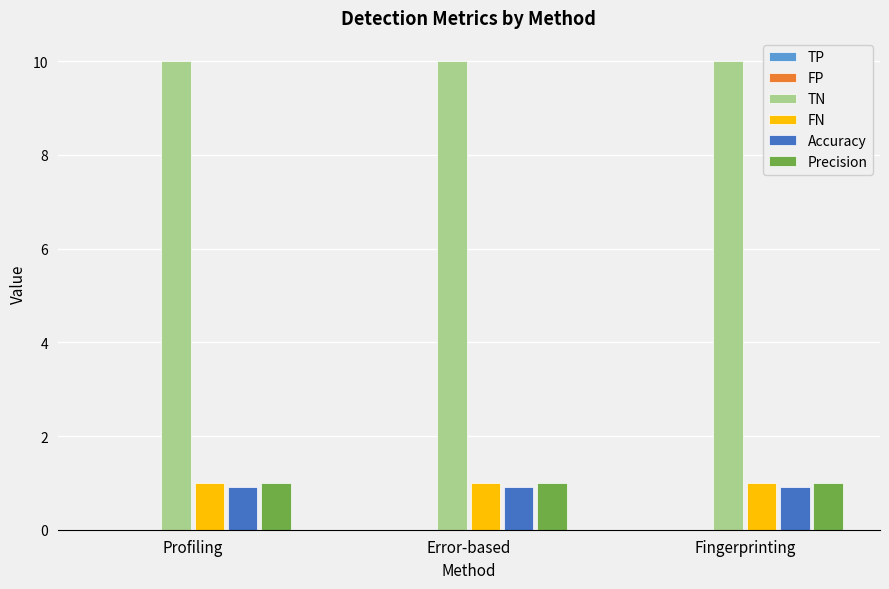

What is the average value of the TN series?

10.0